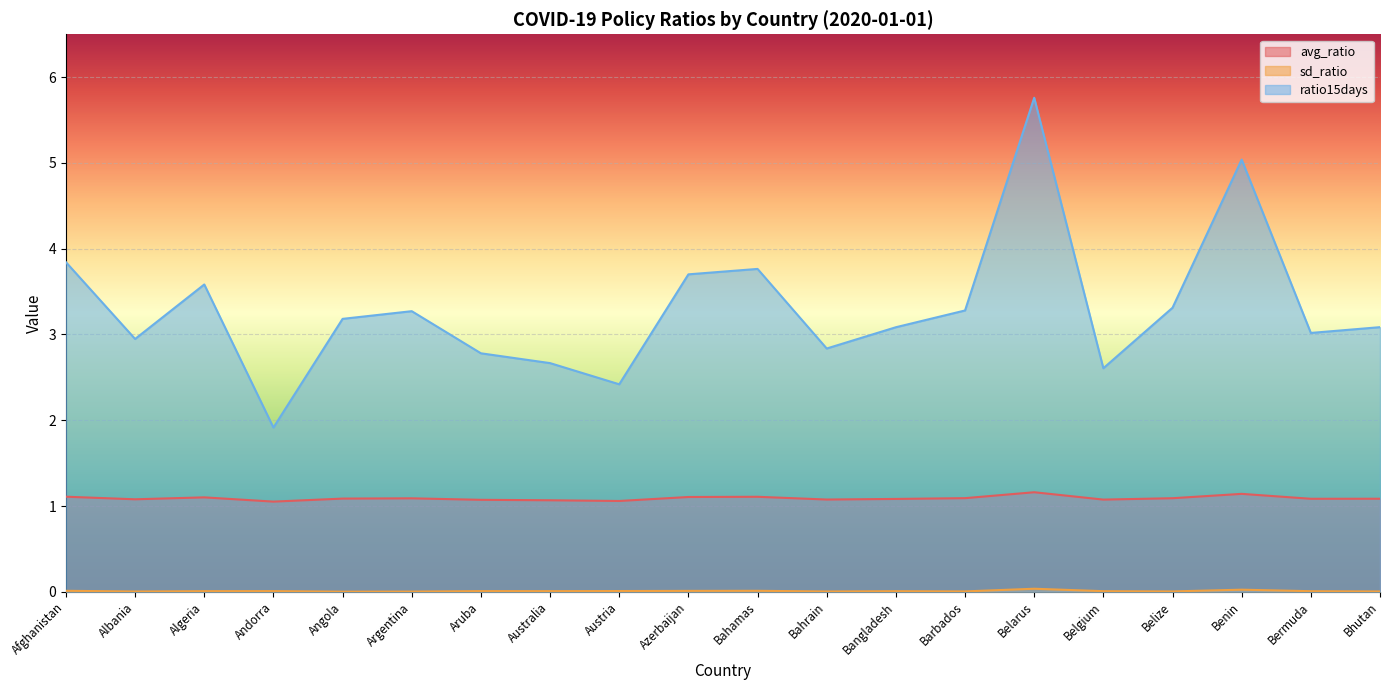

Which series has the largest total across all categories?

ratio15days